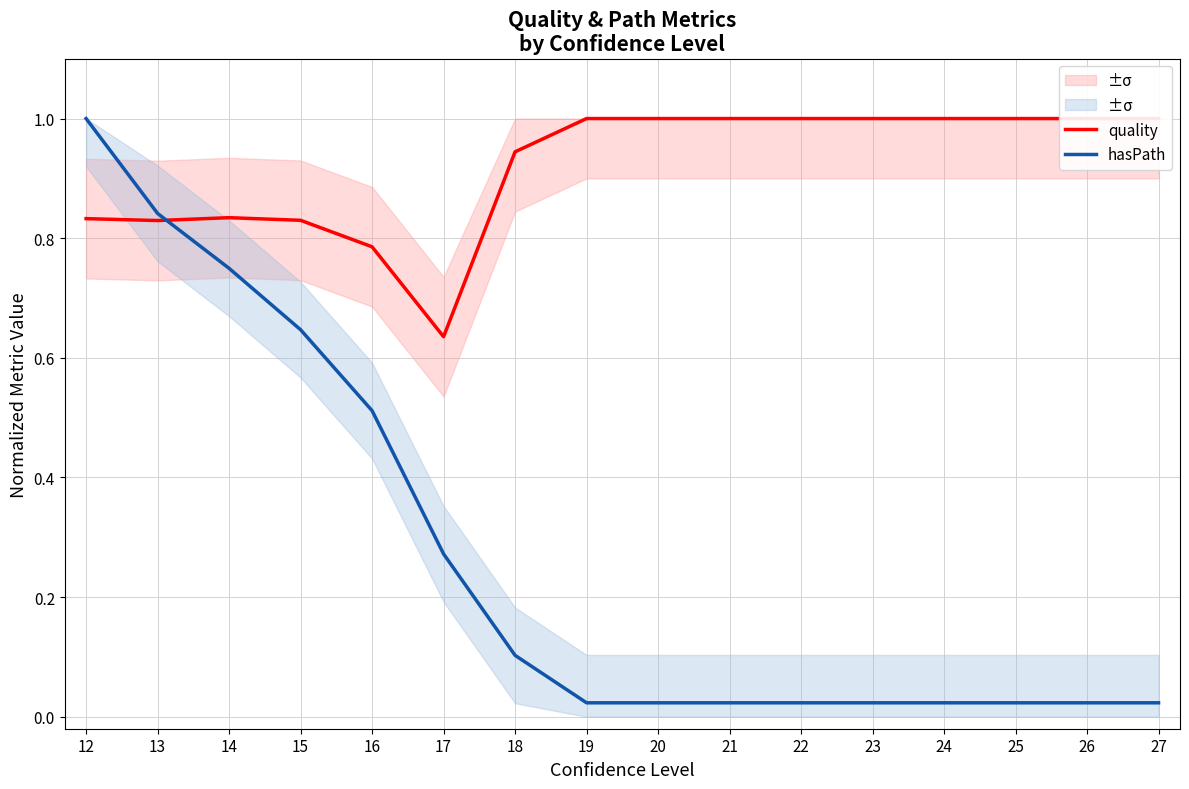

Is this an area chart (filled region under the line)?

No